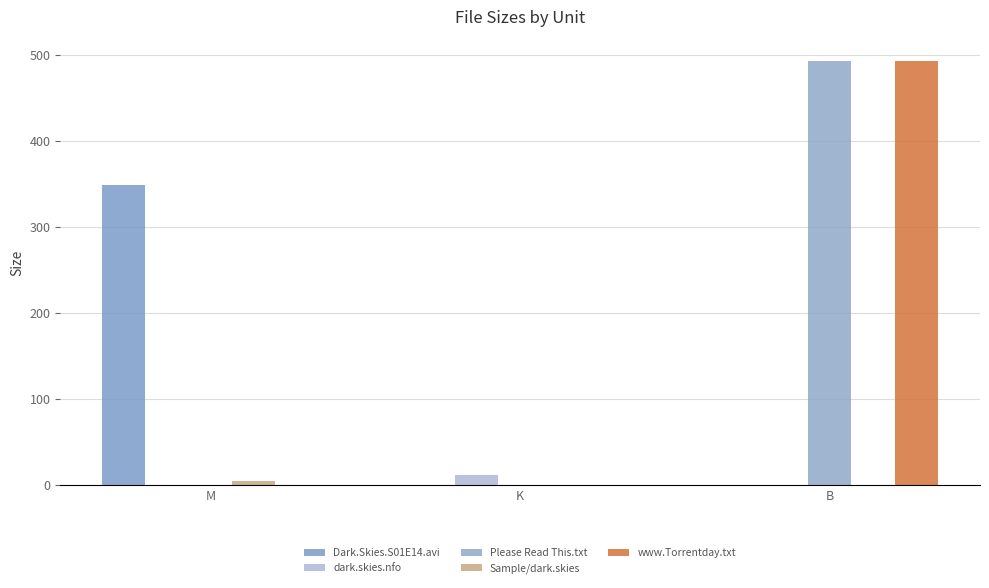

The value of dark.skies.nfo at K is 19.0. True or false?

False